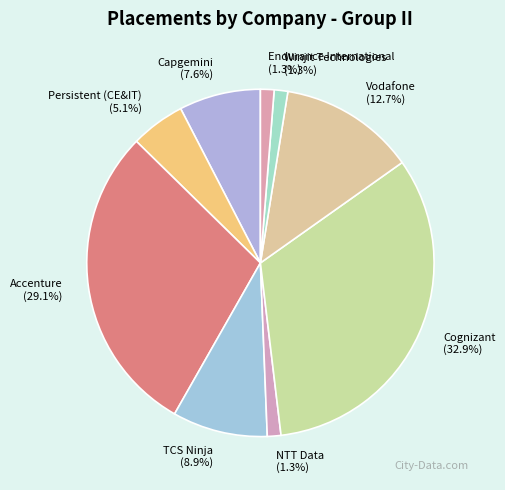

How many slices are in this pie chart?

9